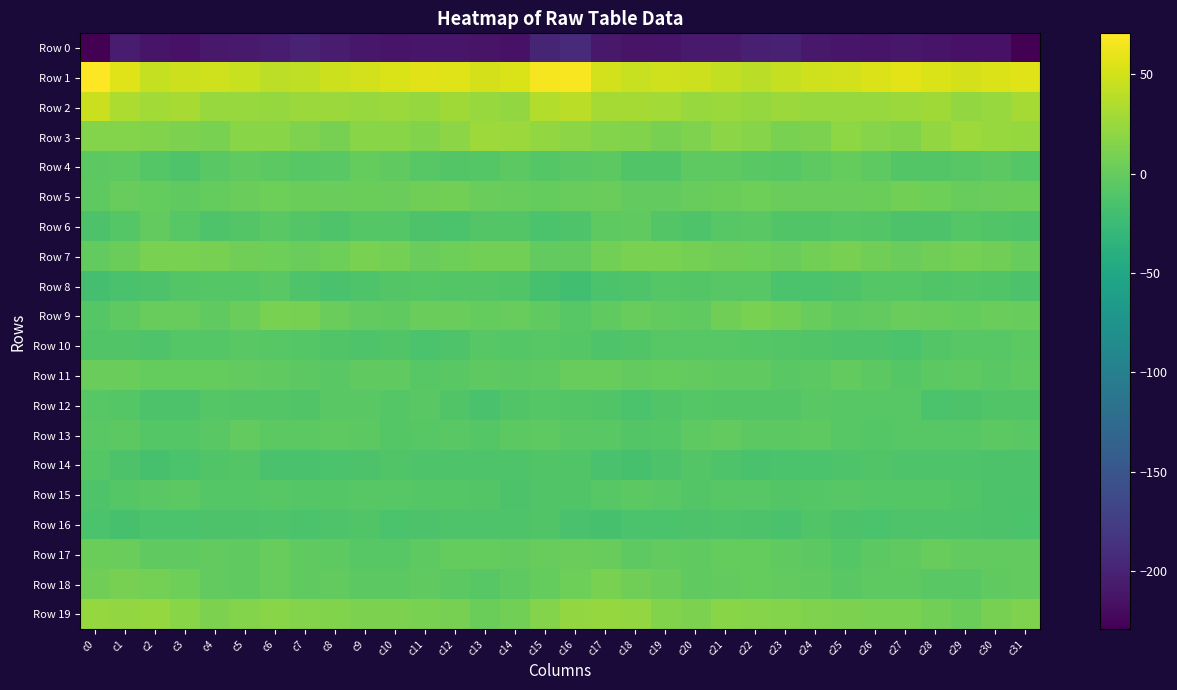

What is the maximum value shown in the chart?

70.6